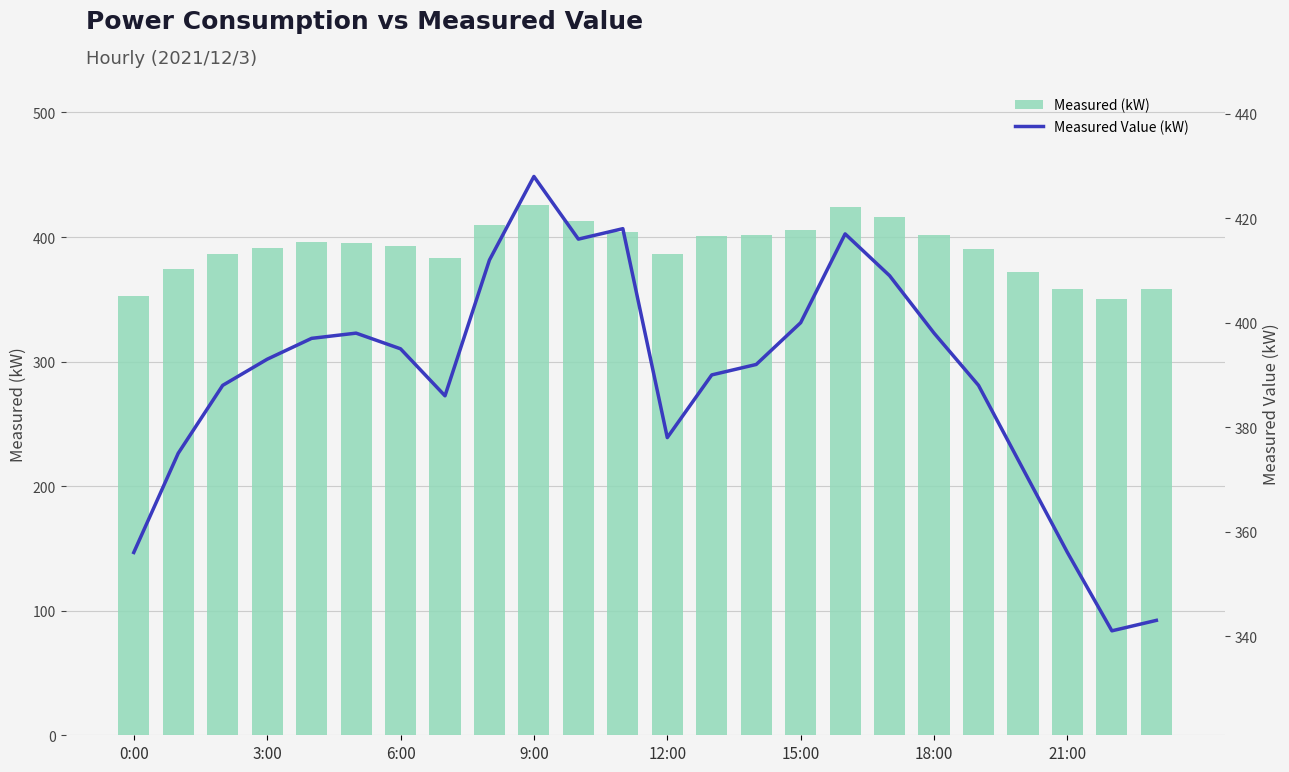

The value of Measured (kW) at 3:00 is 204. True or false?

False